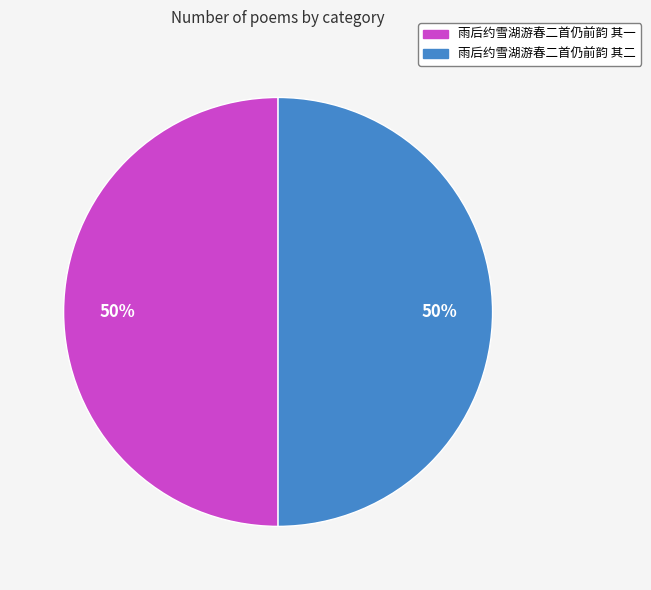

Is the sum of 雨后约雪湖游春二首仍前韵 其一 and 雨后约雪湖游春二首仍前韵 其二 greater than half?

Yes